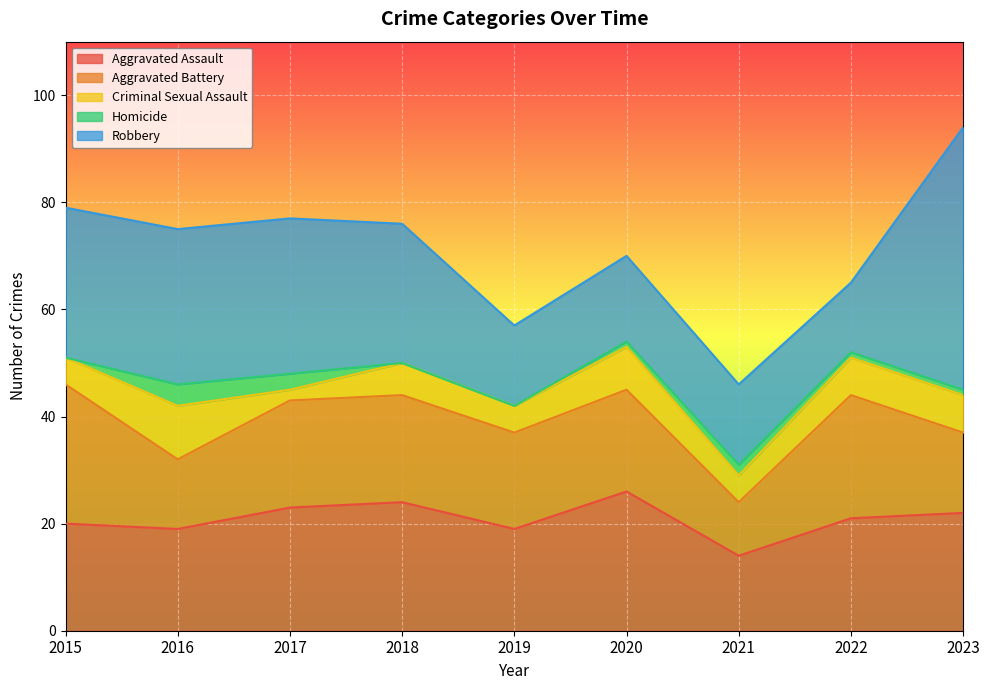

Reading left to right, list all the values displayed in this chart.

Aggravated Assault: 20	19	23	24	19	26	14	21	22
Aggravated Battery: 26	13	20	20	18	19	10	23	15
Criminal Sexual Assault: 5	10	2	6	5	8	5	7	7
Homicide: 0	4	3	0	0	1	2	1	1
Robbery: 28	29	29	26	15	16	15	13	49